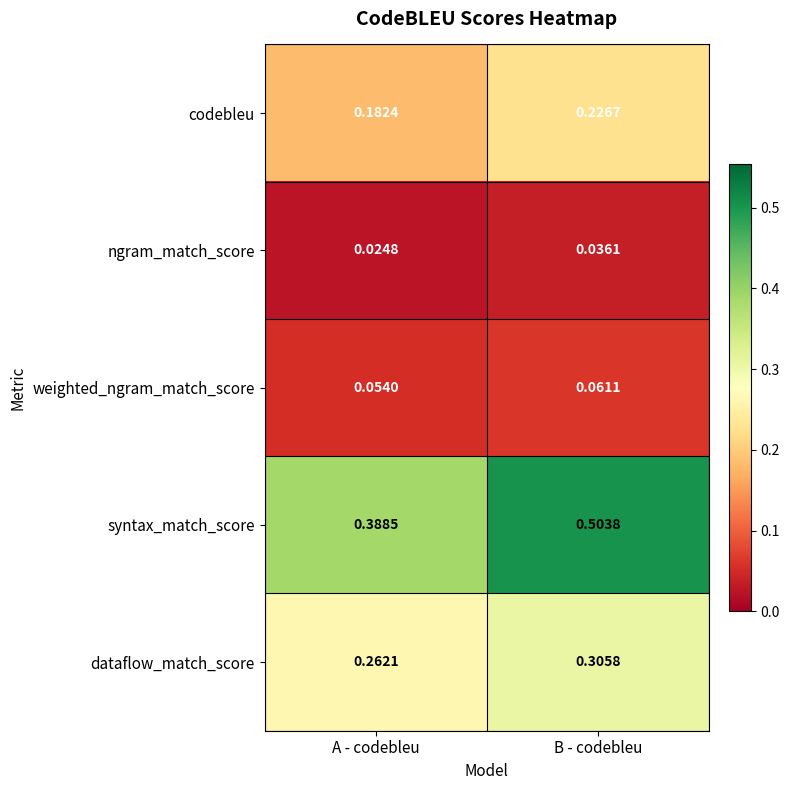

At A - codebleu, list the series in order from largest to smallest.

syntax_match_score, dataflow_match_score, codebleu, weighted_ngram_match_score, ngram_match_score